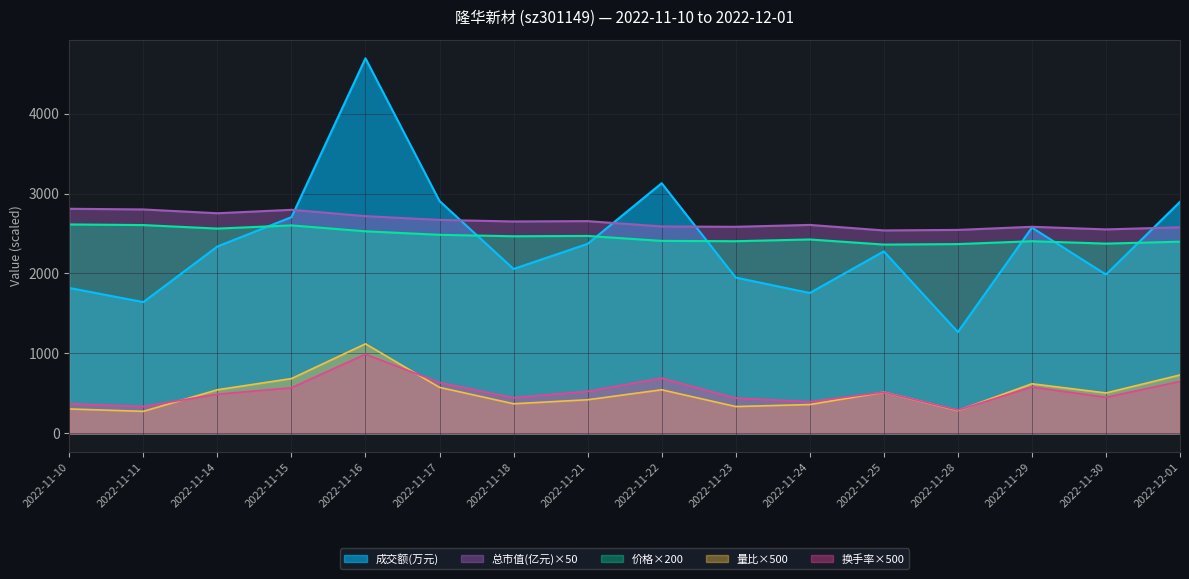

Does the chart have visible grid lines?

Yes